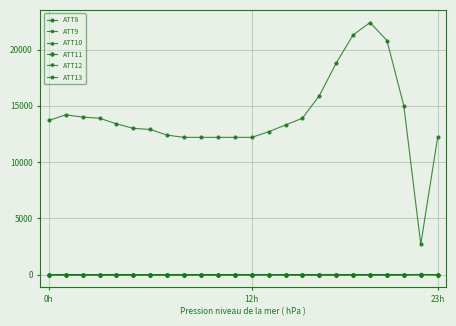

True or false: ATT8 and ATT13 intersect in this chart.

False